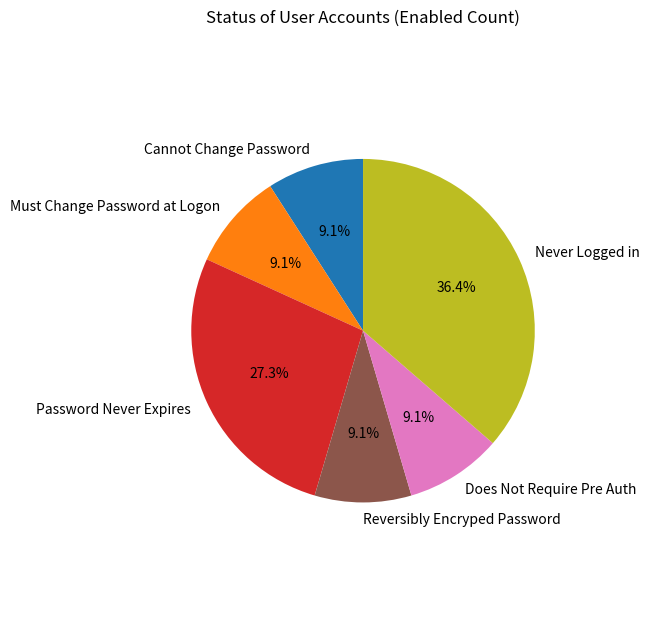

How many segments does this pie chart have?

6